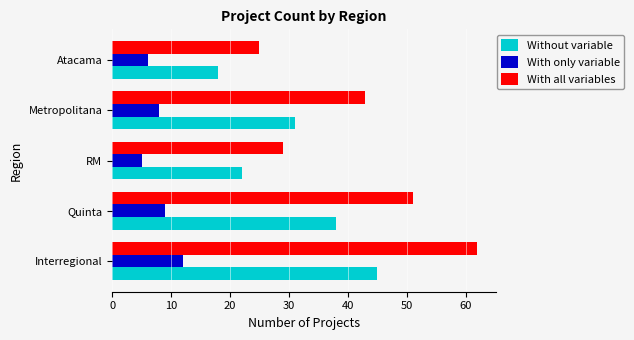

Rank the categories by Without variable value from lowest to highest.

Atacama, RM, Metropolitana, Quinta, Interregional